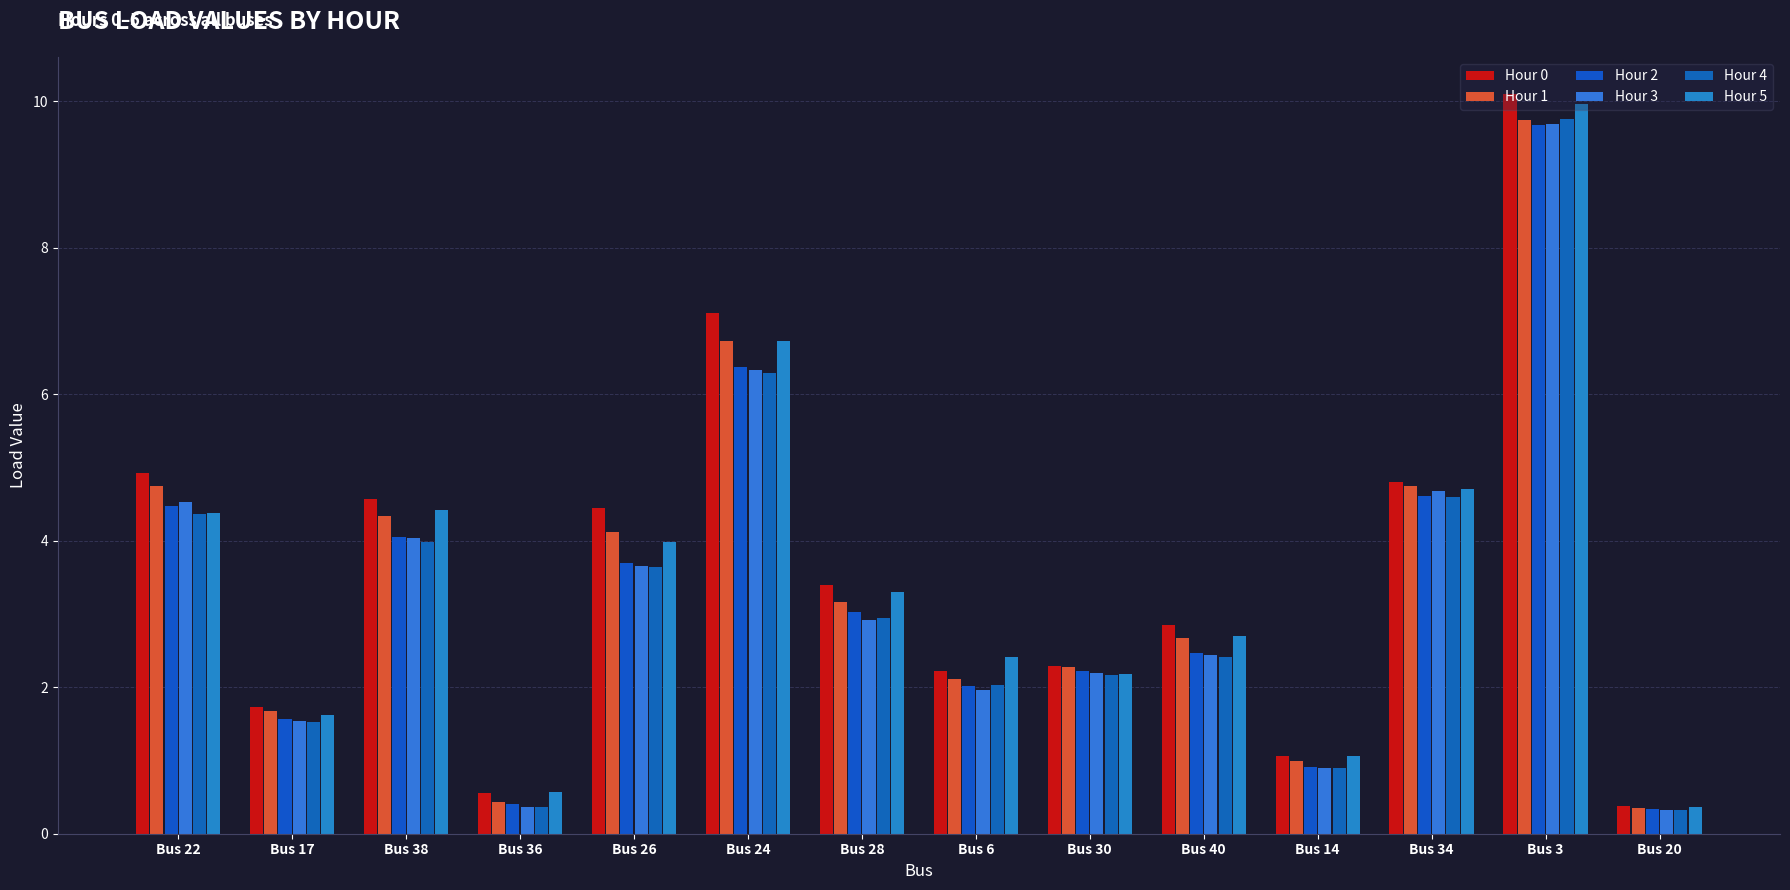

What is the difference between the highest and lowest values at Bus 36?

0.2